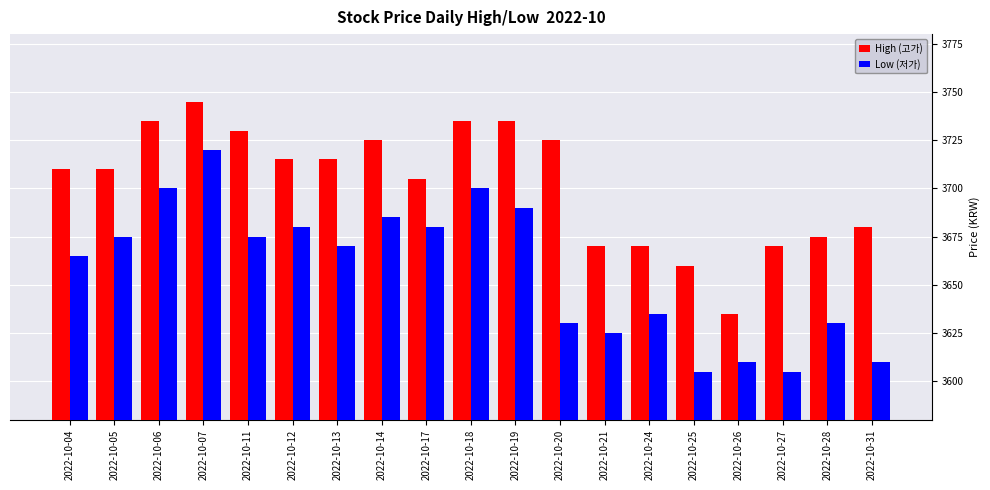

At which label does Low (저가) reach its peak?

2022-10-07